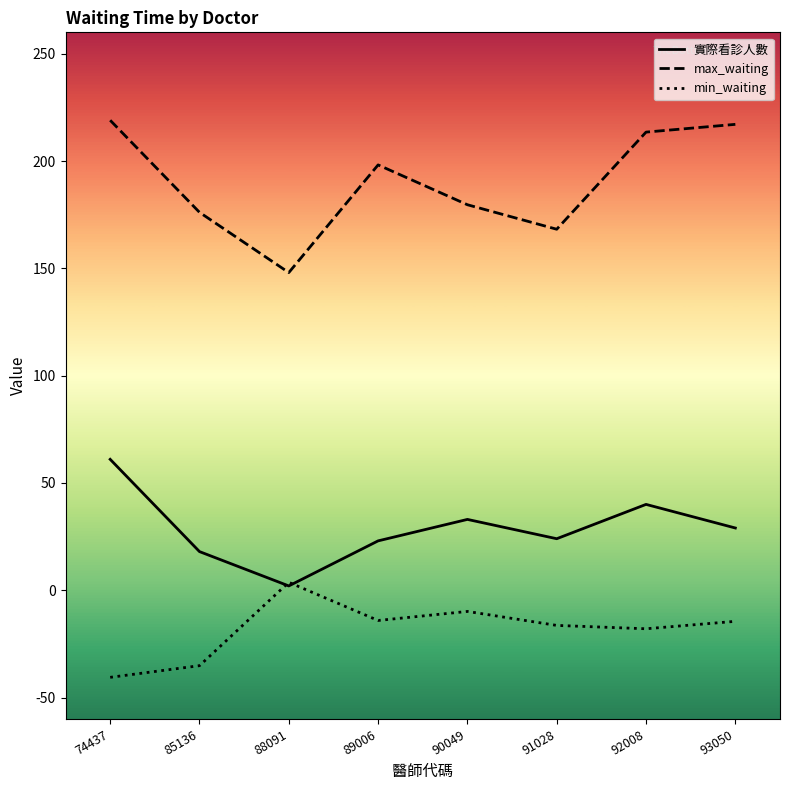

True or false: max_waiting and 實際看診人數 intersect in this chart.

False